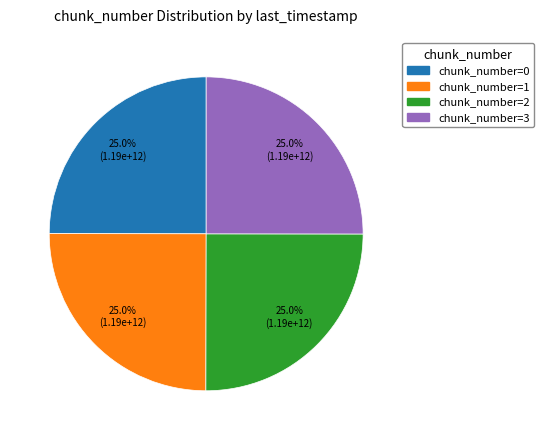

Is there any slice that represents more than half of the pie?

No